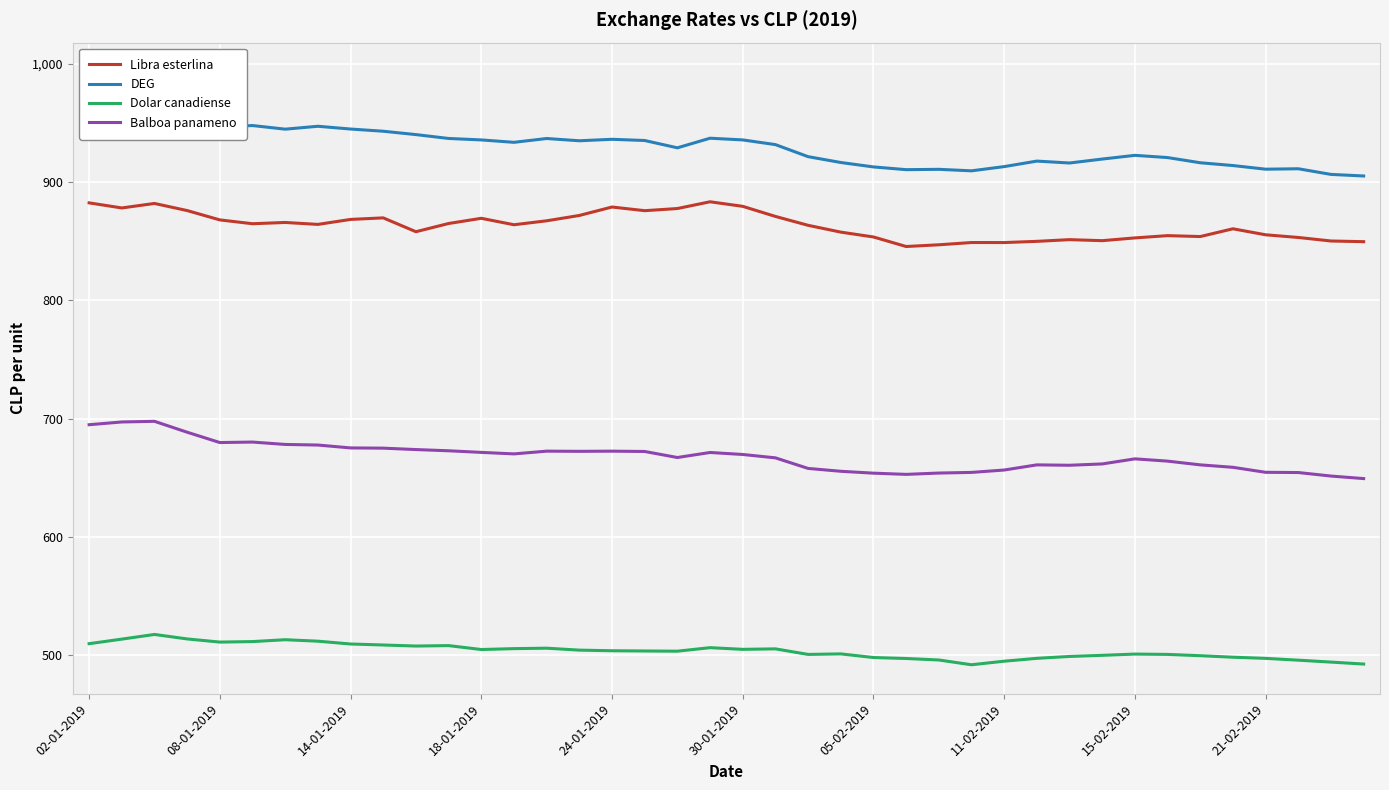

What is the minimum value for Balboa panameno?

649.2